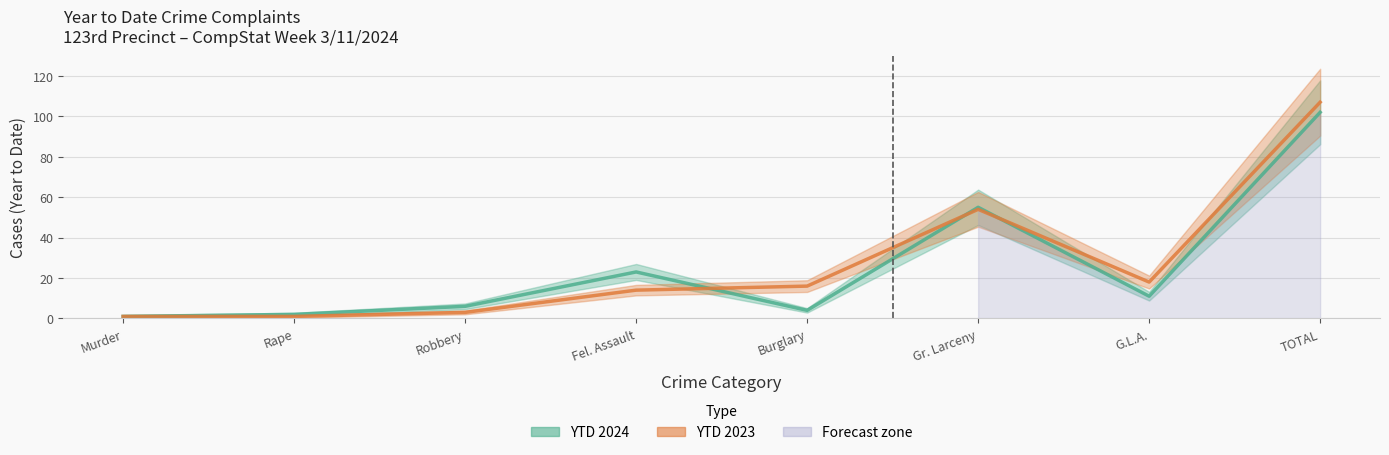

Reading left to right, transcribe all the data shown in this chart.

YTD 2024: Murder=1	Rape=2	Robbery=6	Fel. Assault=23	Burglary=4	Gr. Larceny=55	G.L.A.=11	TOTAL=102
YTD 2023: Murder=1	Rape=1	Robbery=3	Fel. Assault=14	Burglary=16	Gr. Larceny=54	G.L.A.=18	TOTAL=107